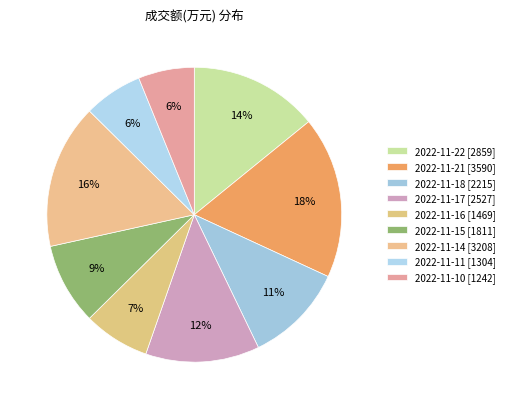

Combined, do 2022-11-16 and 2022-11-21 account for over 50%?

No